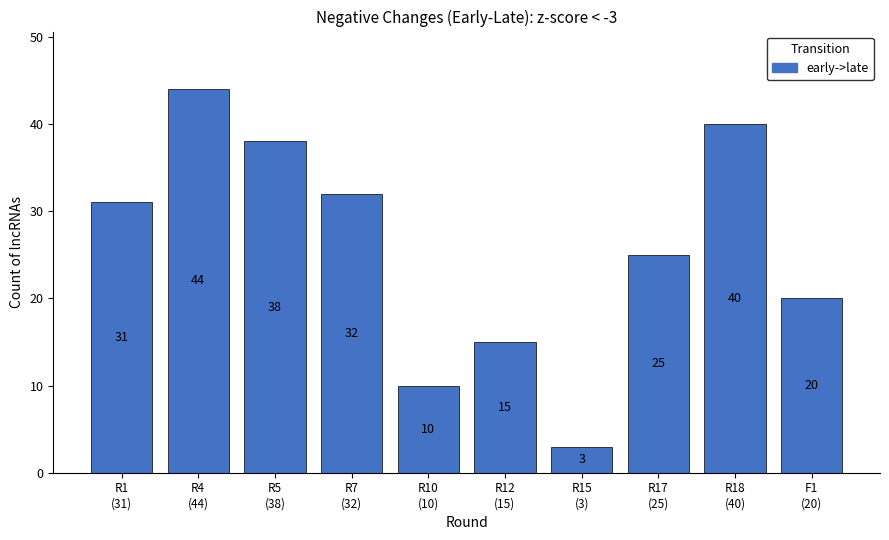

What is the sum of the values at R17
(25) and R4
(44)?

69